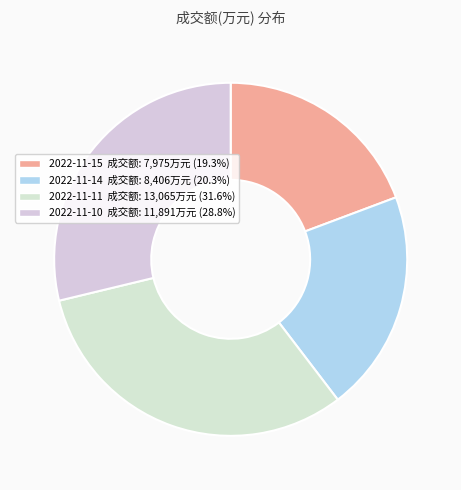

Count the number of slices in the pie.

4